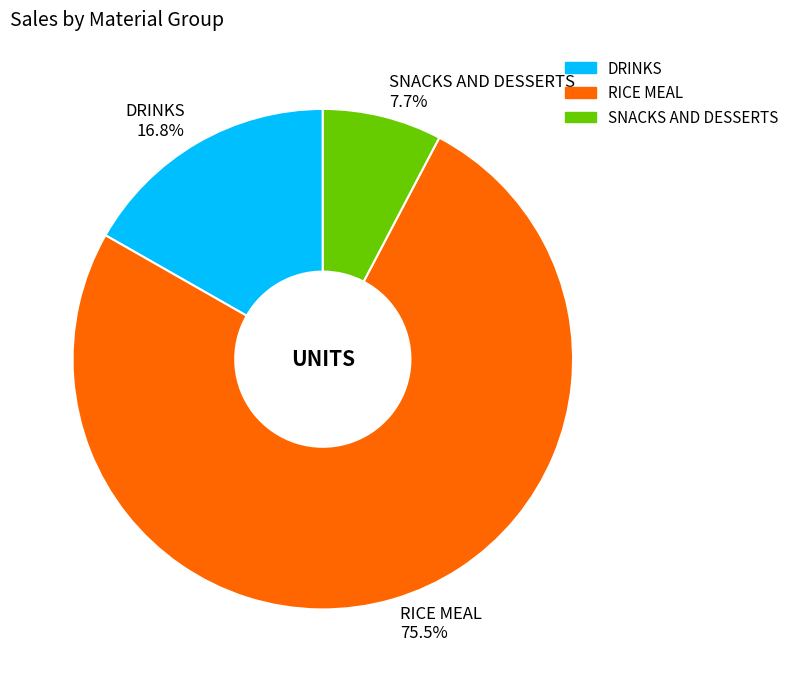

To the nearest percent, what portion does DRINKS represent?

17%